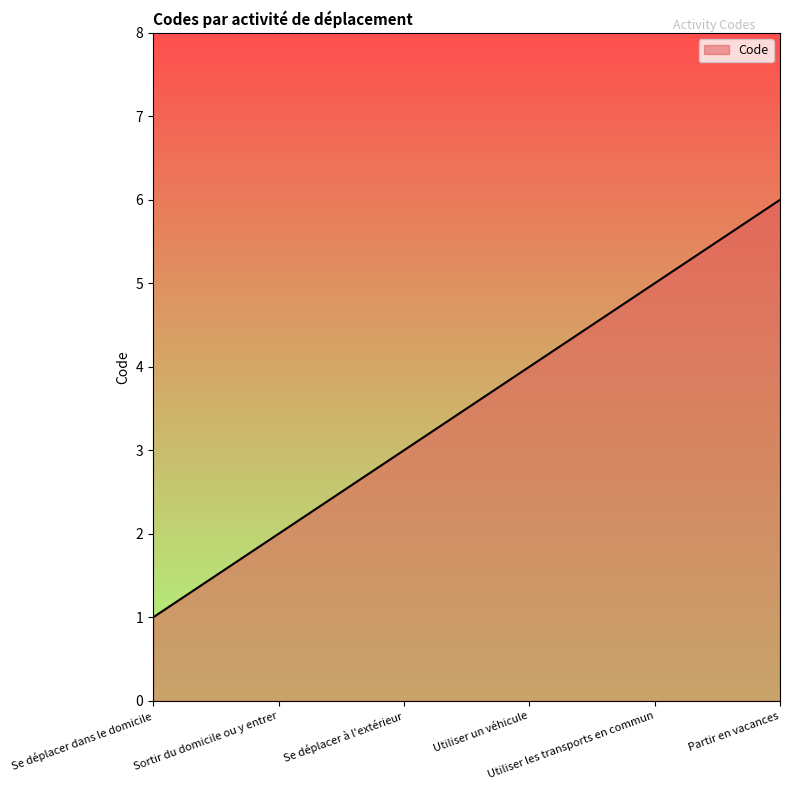

What is the difference between the maximum and minimum values?

5.0